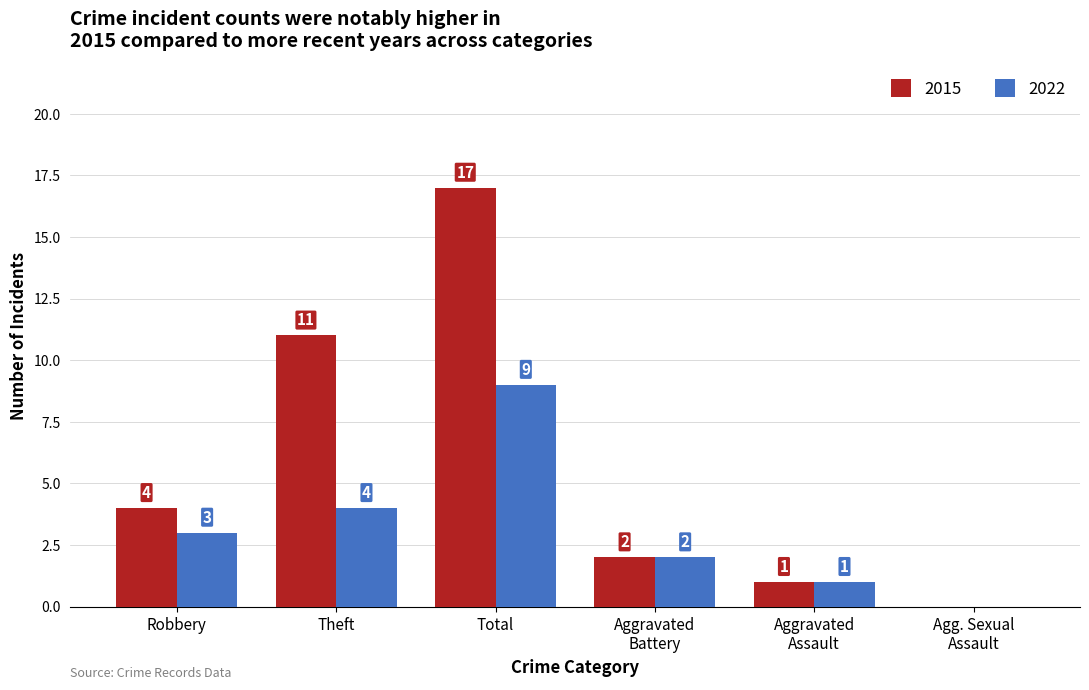

Is it true that 2015 equals 1 at Robbery?

False